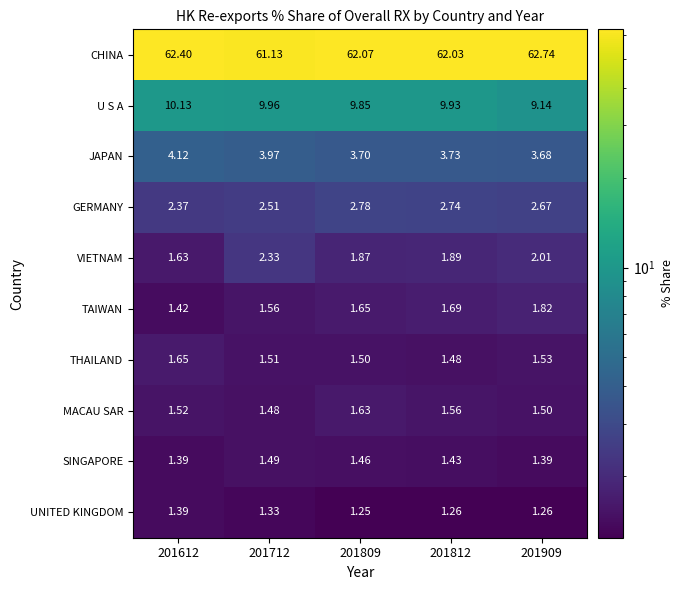

List the series in order of their peak value, lowest first.

UNITED KINGDOM, SINGAPORE, MACAU SAR, THAILAND, TAIWAN, VIETNAM, GERMANY, JAPAN, U S A, CHINA